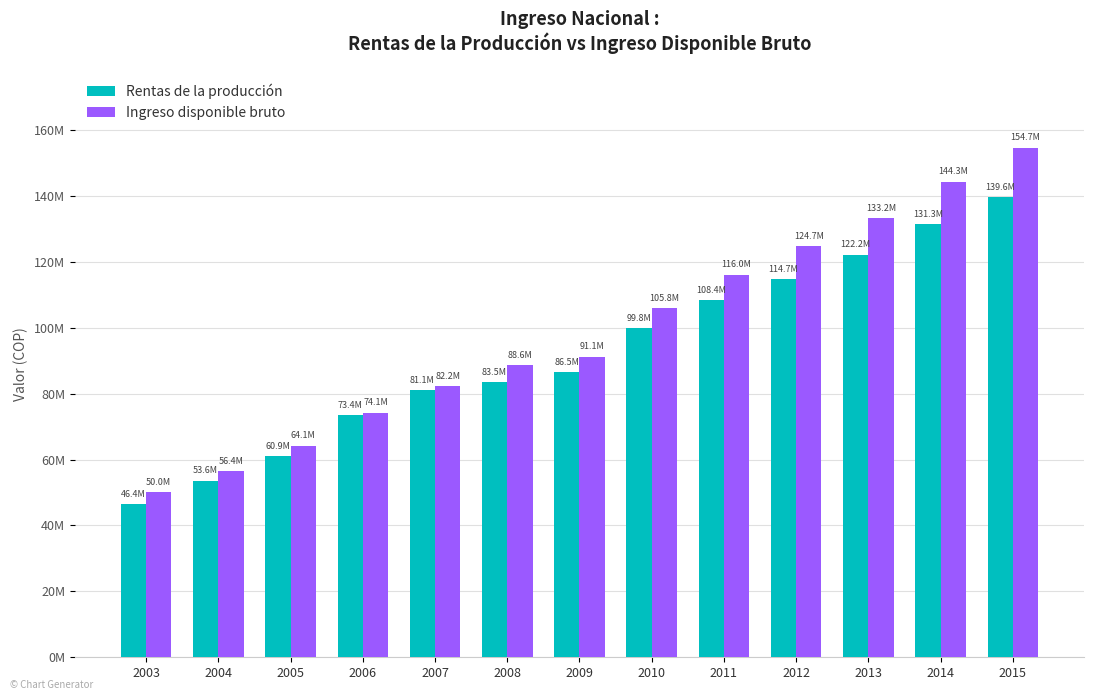

Does the chart contain stacked bars?

No